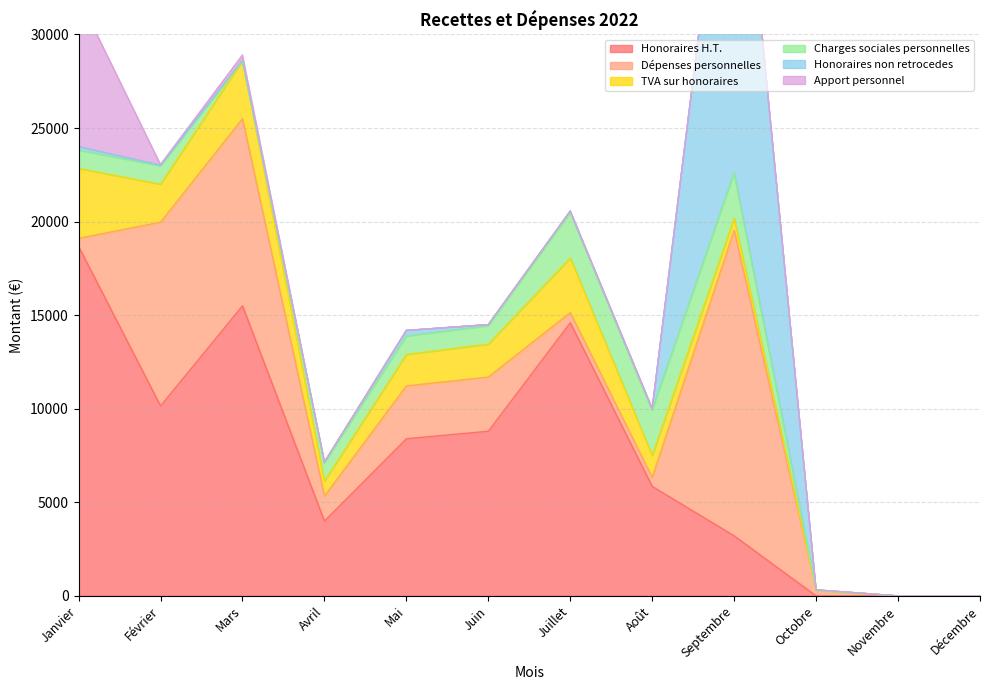

Count the number of categories in the chart.

12